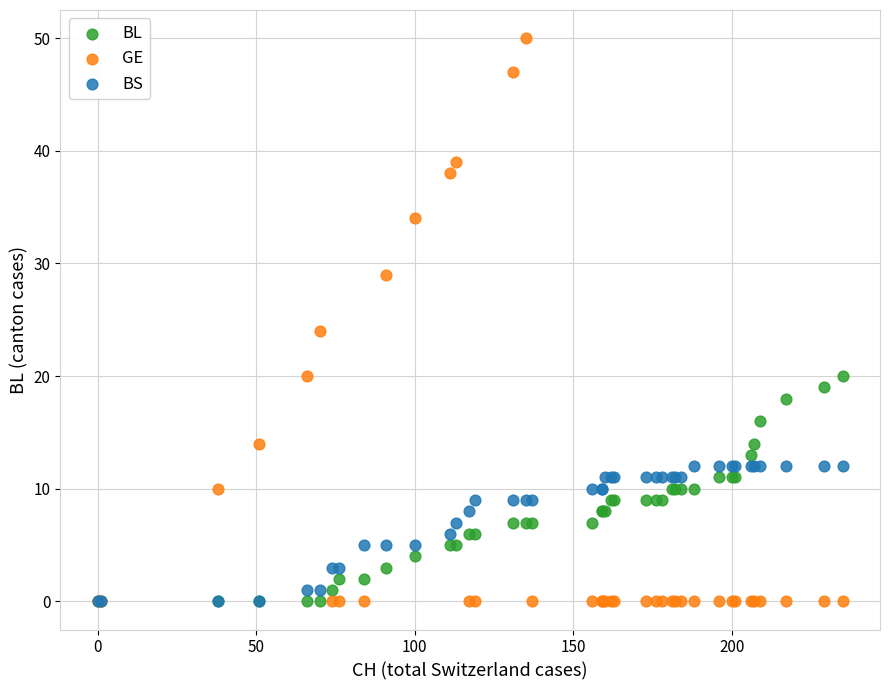

In the GE series, what Y value is closest to 25?

24